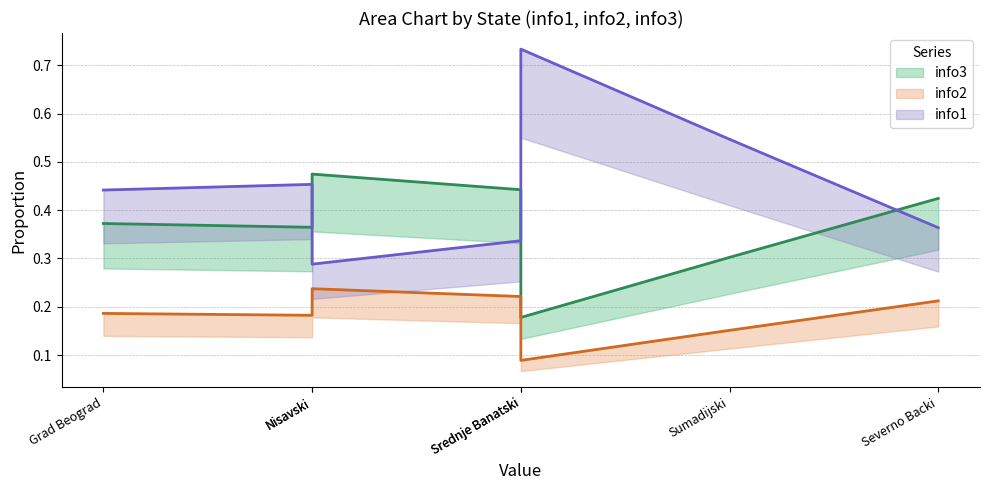

What are all the series names shown in the legend?

info1, info2, info3